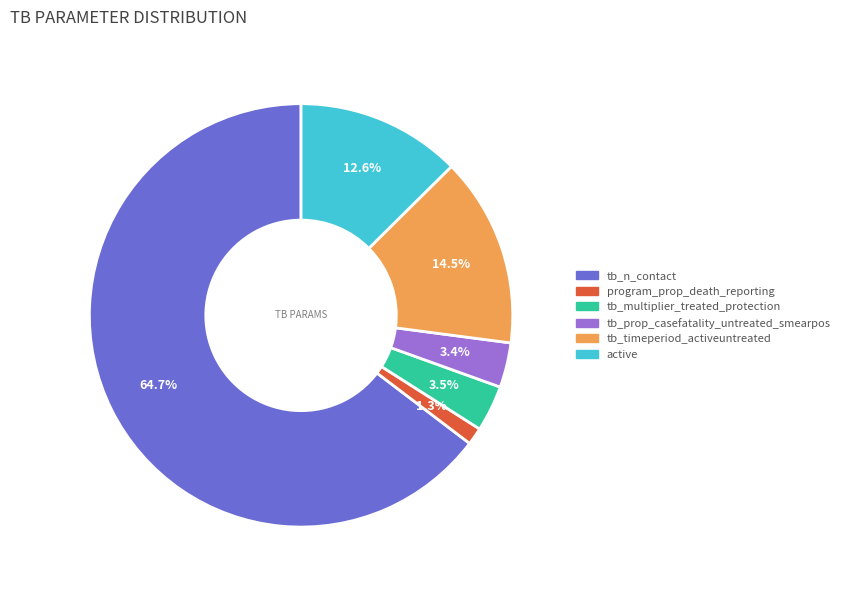

Which category has the smallest portion of the pie?

program_prop_death_reporting